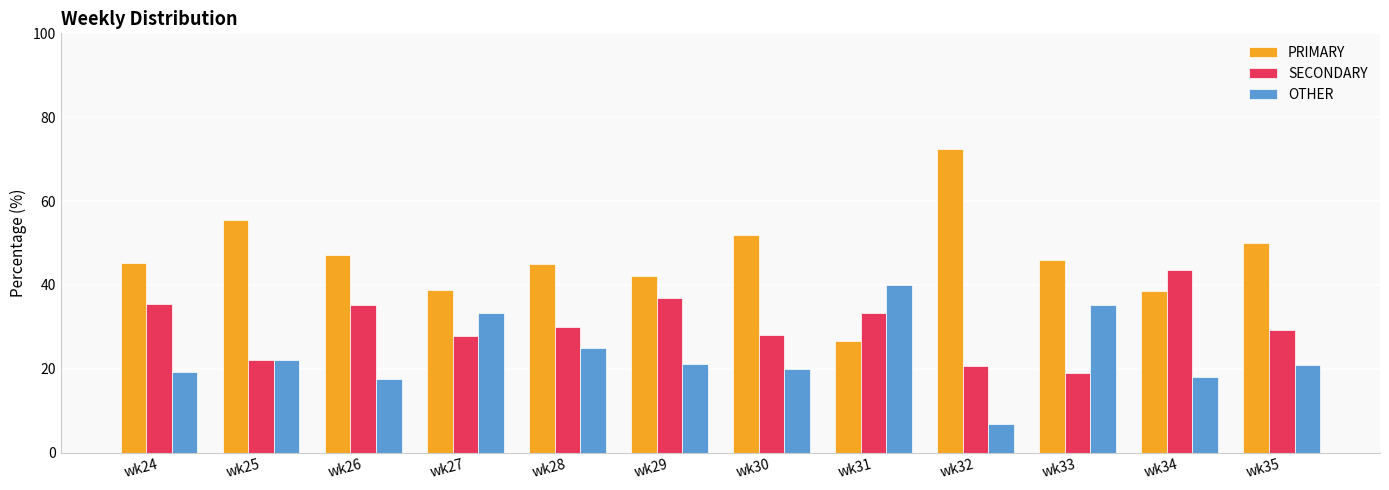

Count the number of data series in this chart.

3